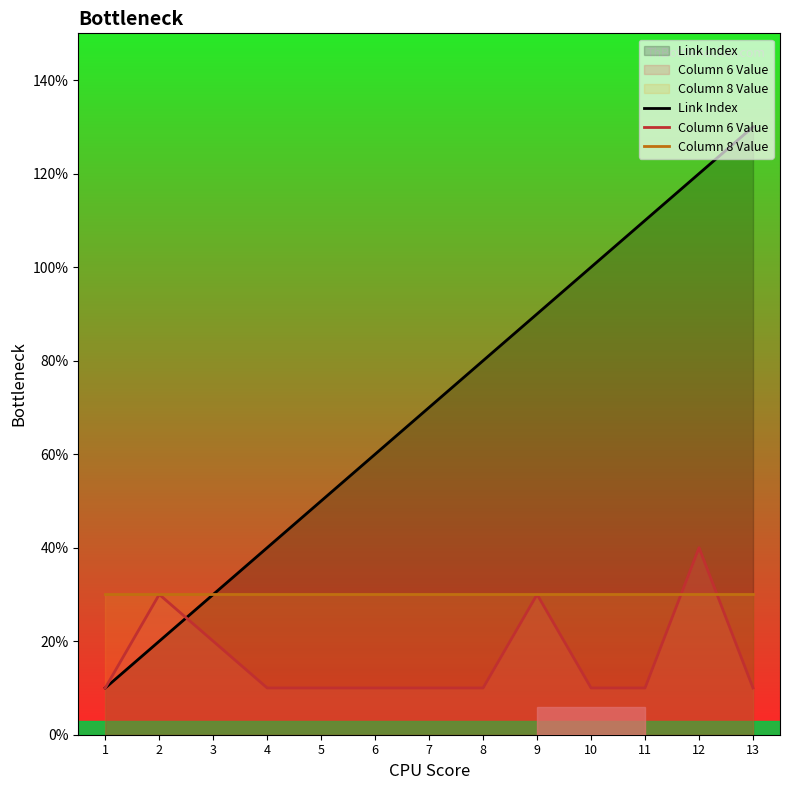

How many values in the Link Index series exceed 7?

6